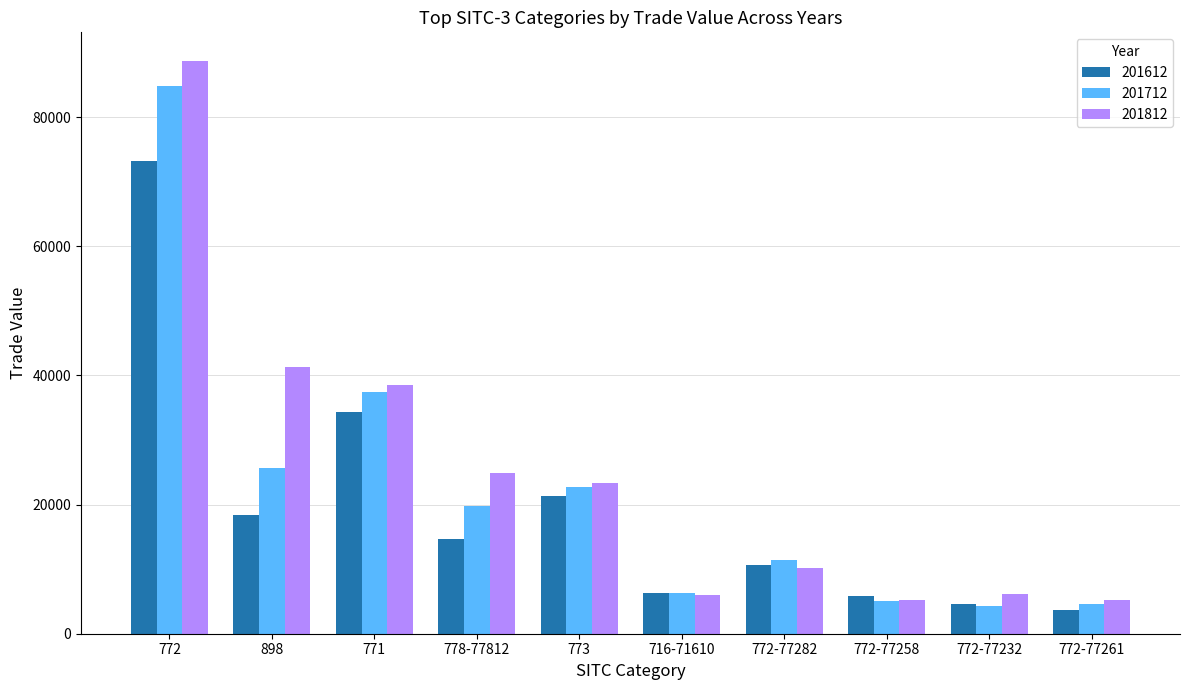

What is the difference between the maximum and second lowest values in the 201712 series?

80099.5